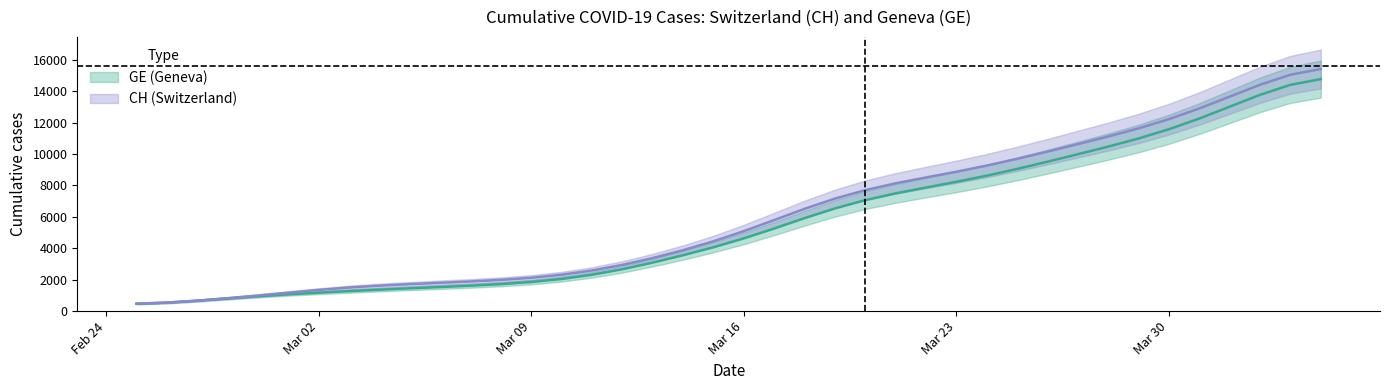

What is the minimum value for GE?

471.9